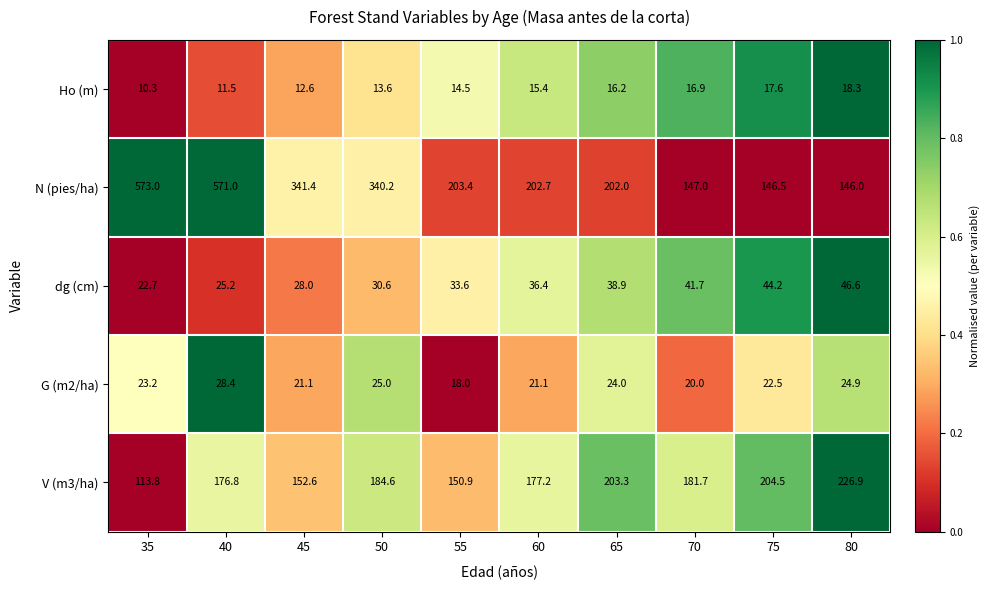

Rank the series by their maximum value, from highest to lowest.

N (pies/ha), V (m3/ha), dg (cm), G (m2/ha), Ho (m)